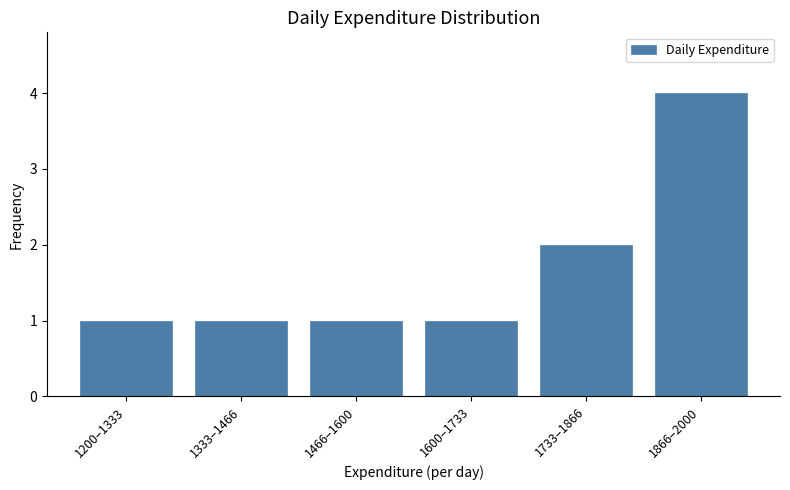

Reading right to left, transcribe all the data shown in this chart.

1866–2000=4	1733–1866=2	1600–1733=1	1466–1600=1	1333–1466=1	1200–1333=1